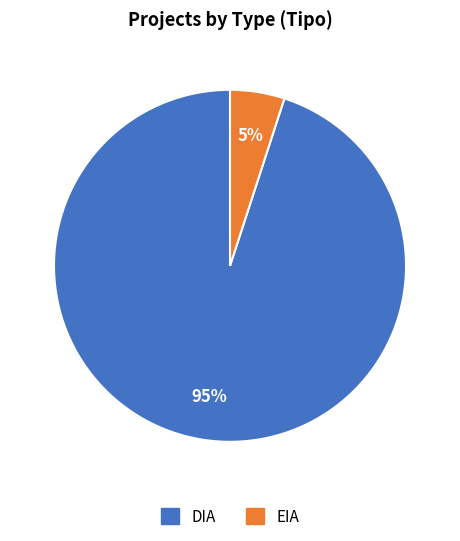

To the nearest percent, what is the difference between the largest and smallest slice percentages?

90%